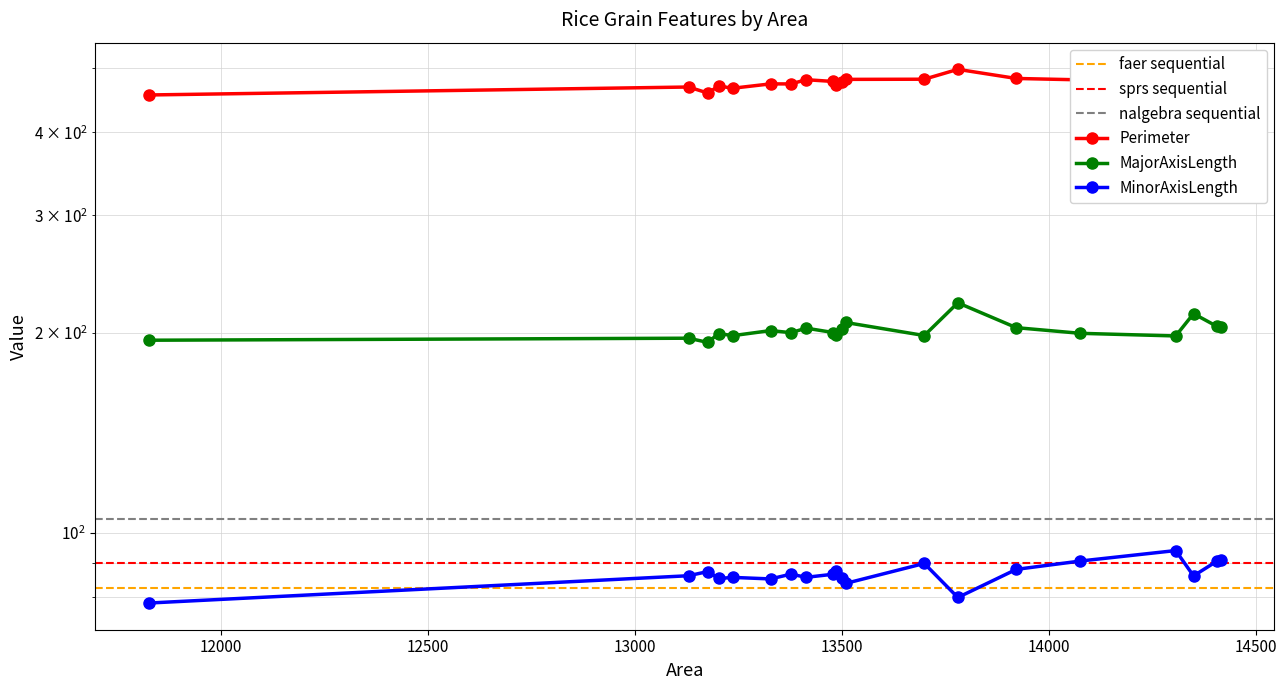

What is the approximate value of Perimeter at 14076?

479.7